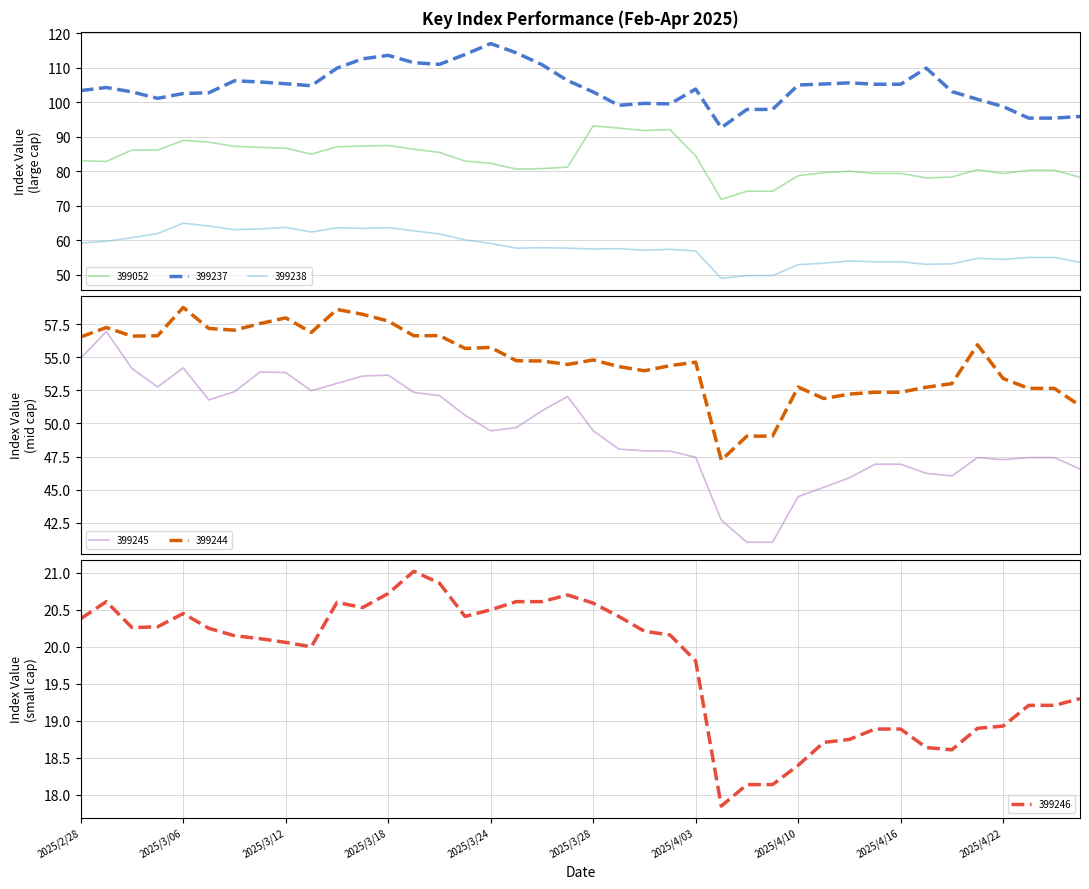

True or false: 399237 and 399246 intersect in this chart.

False